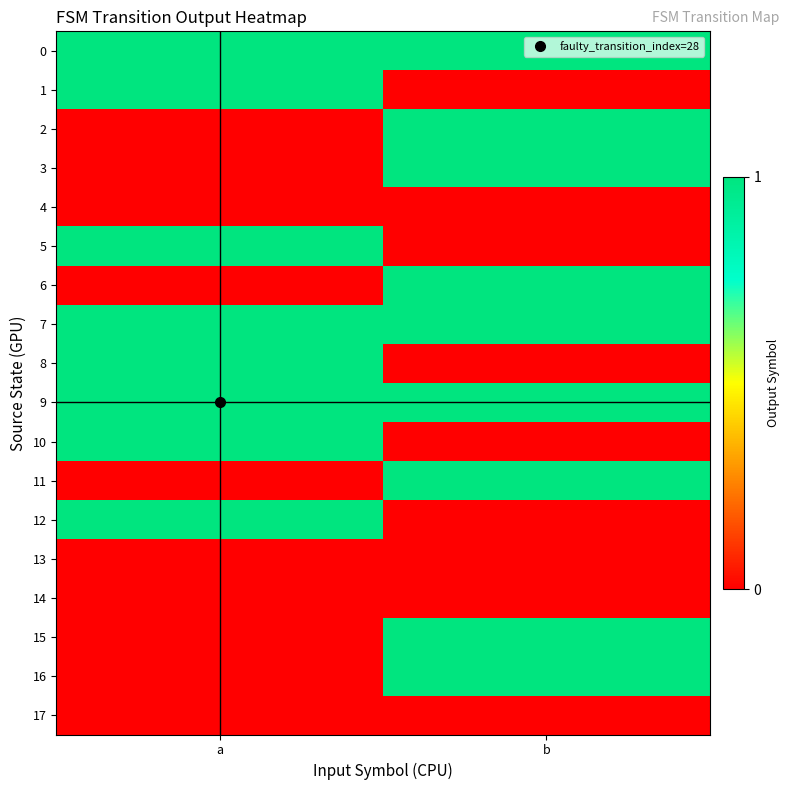

Reading left to right, what are all the values shown in this chart?

0: a=1	b=1
1: a=1	b=0
2: a=0	b=1
3: a=0	b=1
4: a=0	b=0
5: a=1	b=0
6: a=0	b=1
7: a=1	b=1
8: a=1	b=0
9: a=1	b=1
10: a=1	b=0
11: a=0	b=1
12: a=1	b=0
13: a=0	b=0
14: a=0	b=0
15: a=0	b=1
16: a=0	b=1
17: a=0	b=0